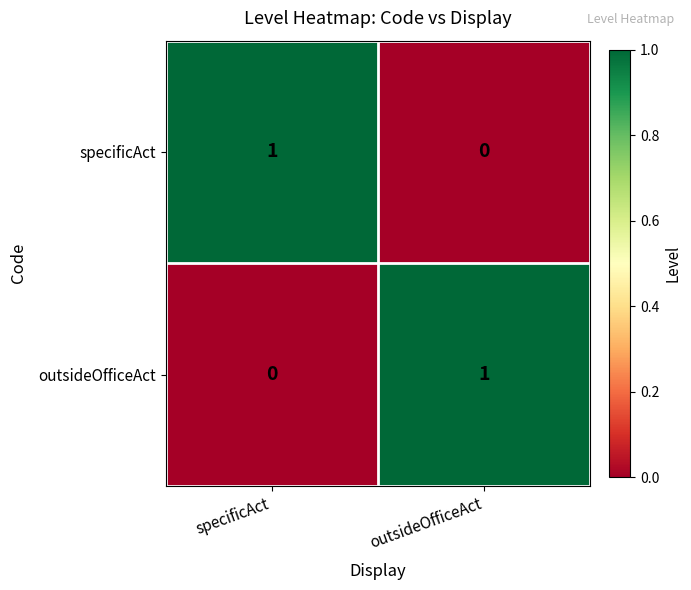

Rank the series at specificAct from highest to lowest value.

specificAct, outsideOfficeAct